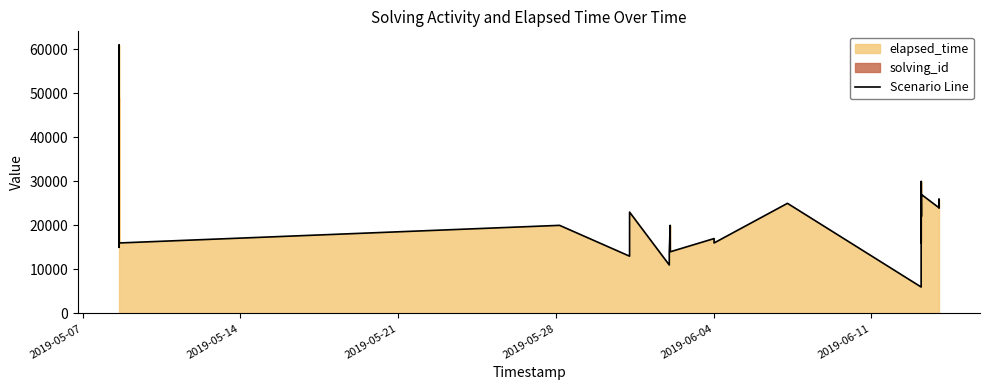

Reading right to left, extract all data points from this chart.

24000	24000	26000	24000	27000	22000	30000	16000	25000	21000	6000	25000	16000	17000	14000	20000	14000	12000	11000	23000	13000	20000	16000	61000	21000	49000	35000	15000	26000	39000	20000